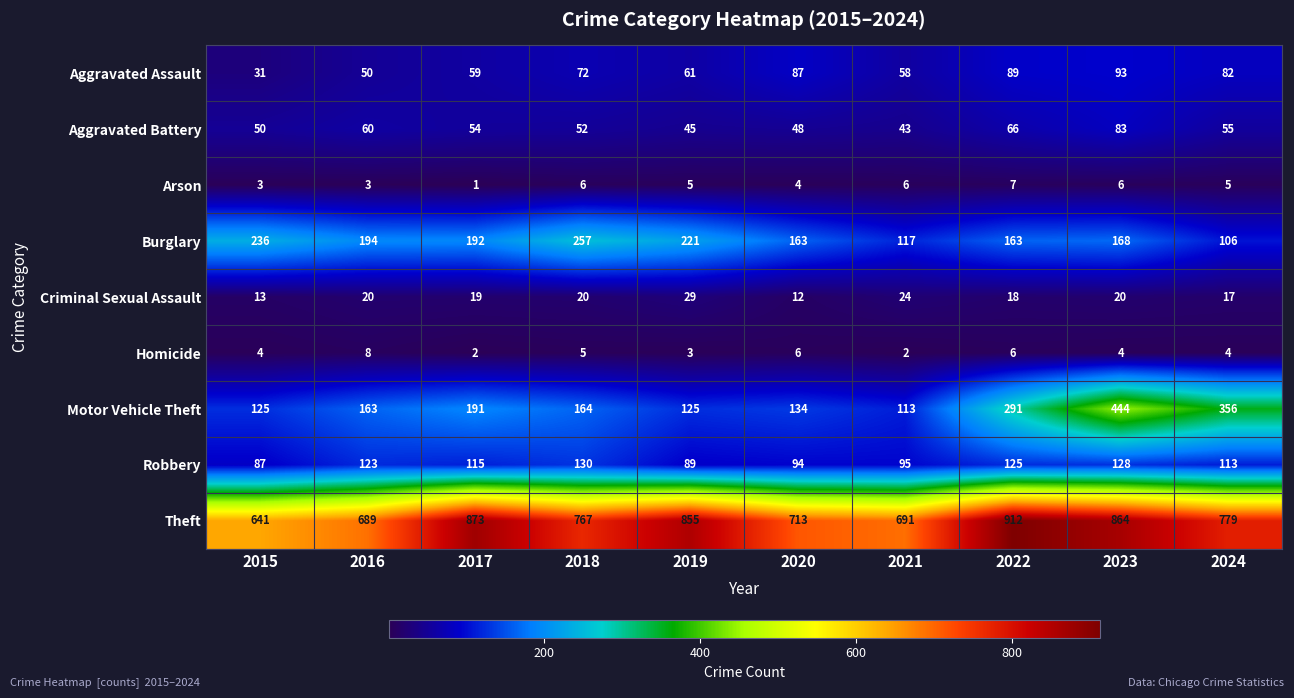

Read the Criminal Sexual Assault value at 2023, to the nearest 10.

20